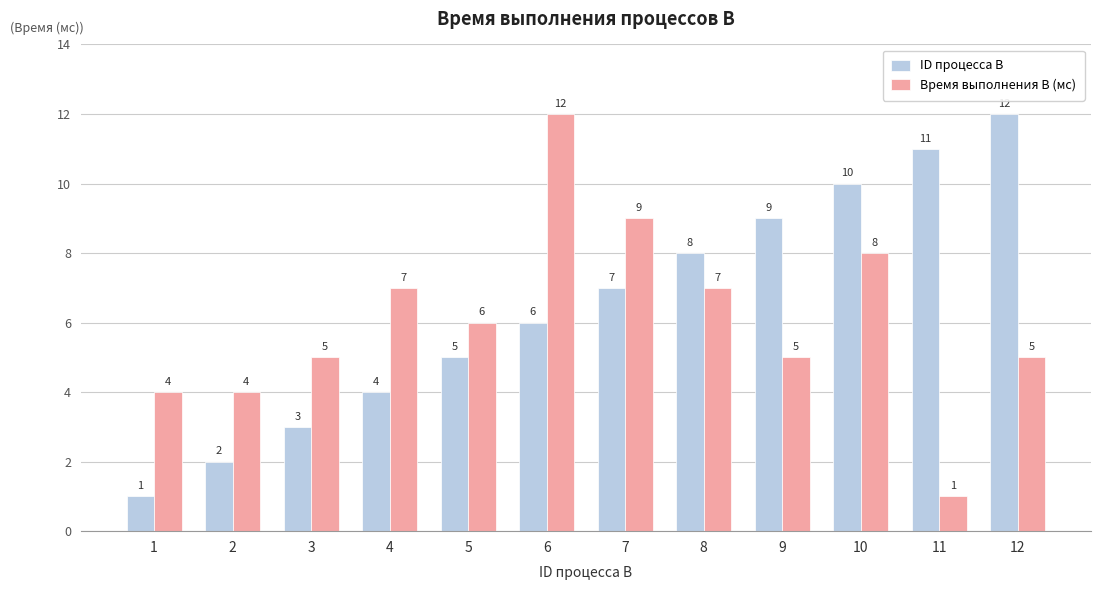

At which label does Время выполнения B (мс) reach its peak?

6